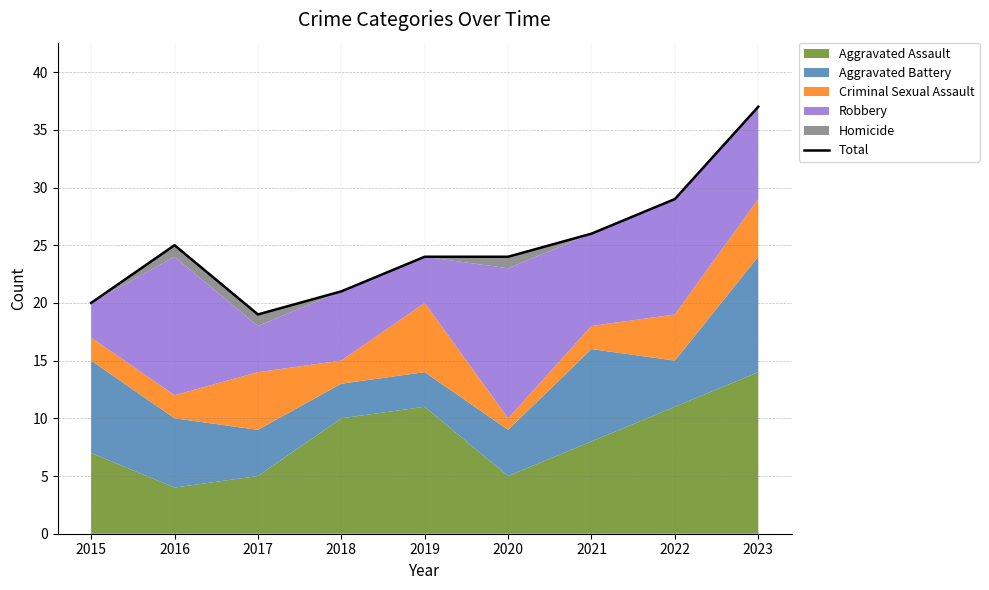

Between 2021 and 2020, which is larger?

2021